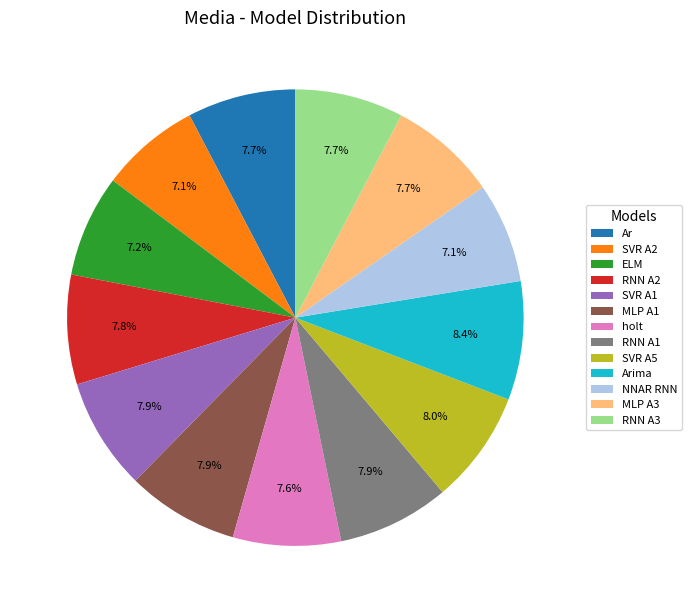

Does NNAR RNN account for over 50% of the chart?

No